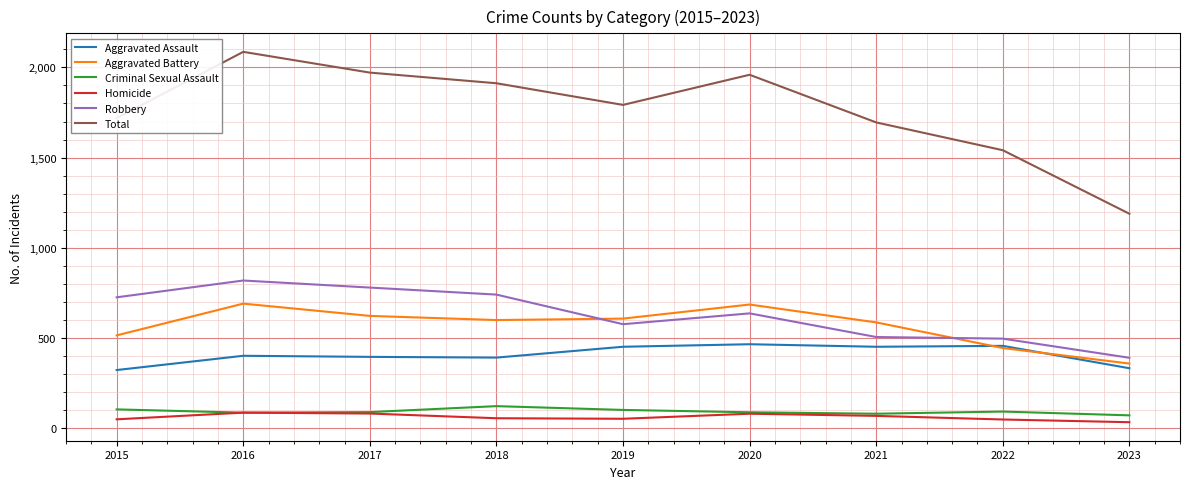

The Aggravated Assault series shows 457 at 2022. True or false?

True